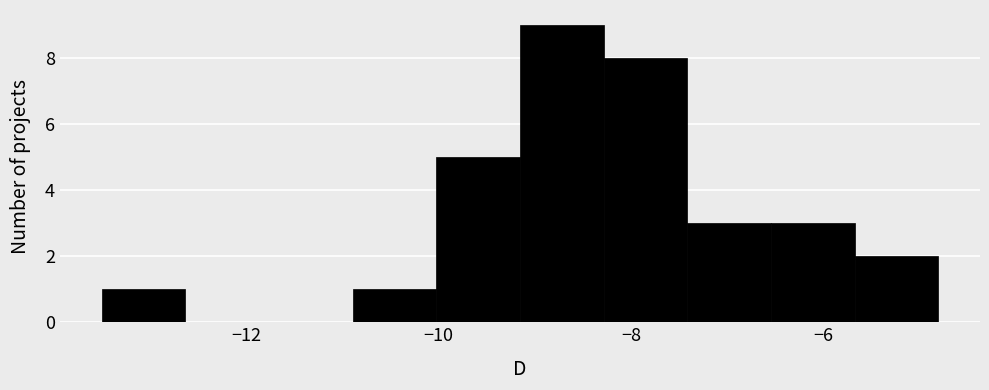

Which range on the x-axis has the tallest bar?

-9.2 to -8.2